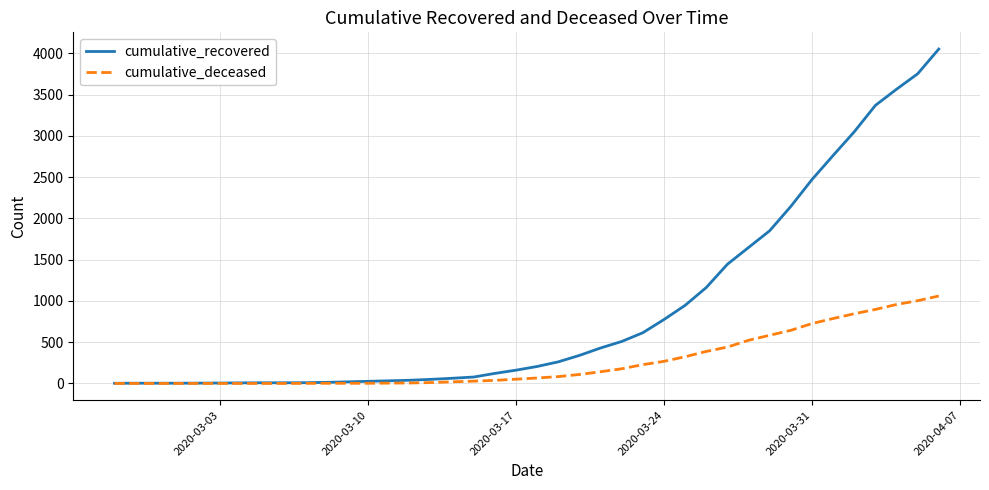

Which series has the widest spread of values?

cumulative_recovered